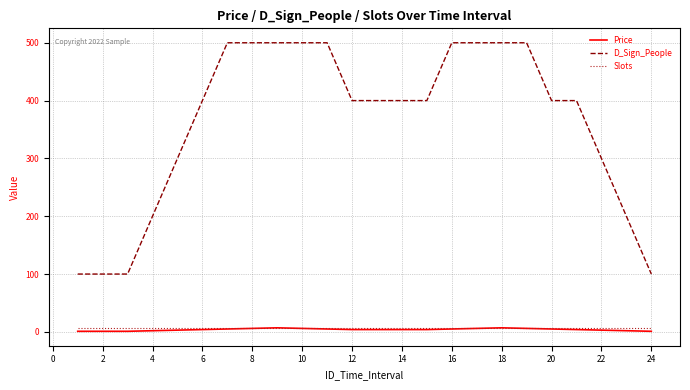

What is the greatest value displayed?

500